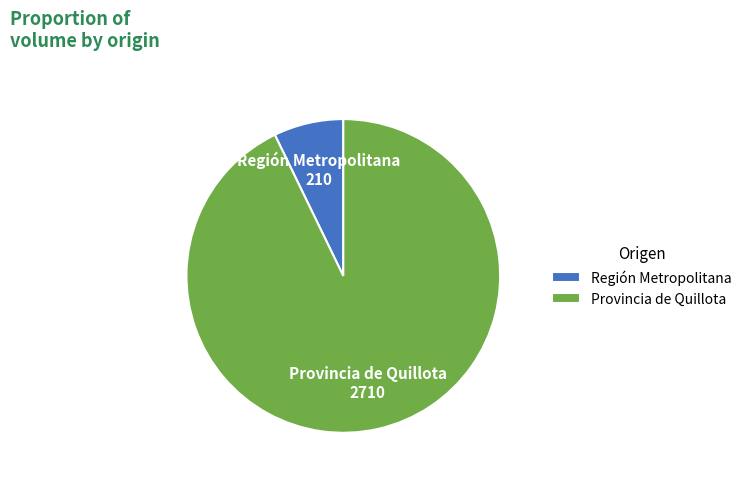

The Región Metropolitana slice represents 1% of the pie. True or false?

False